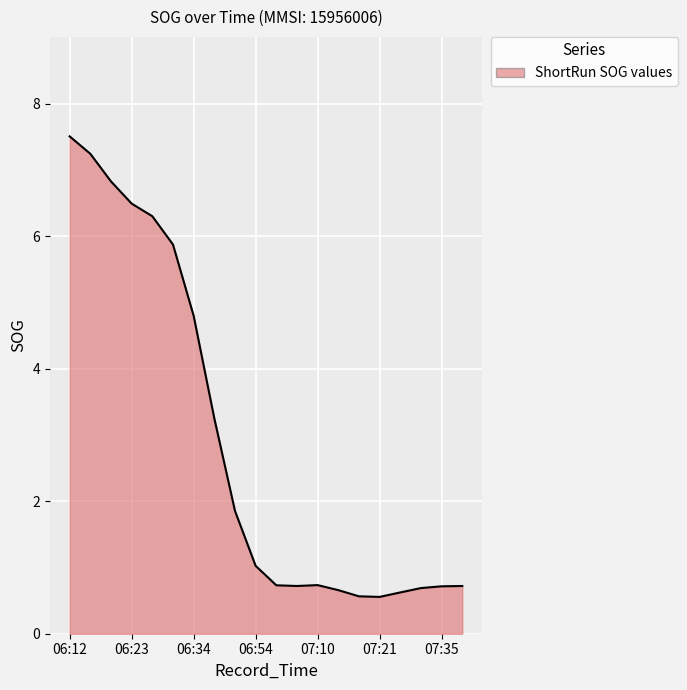

What is the minimum value shown in the chart?

0.6